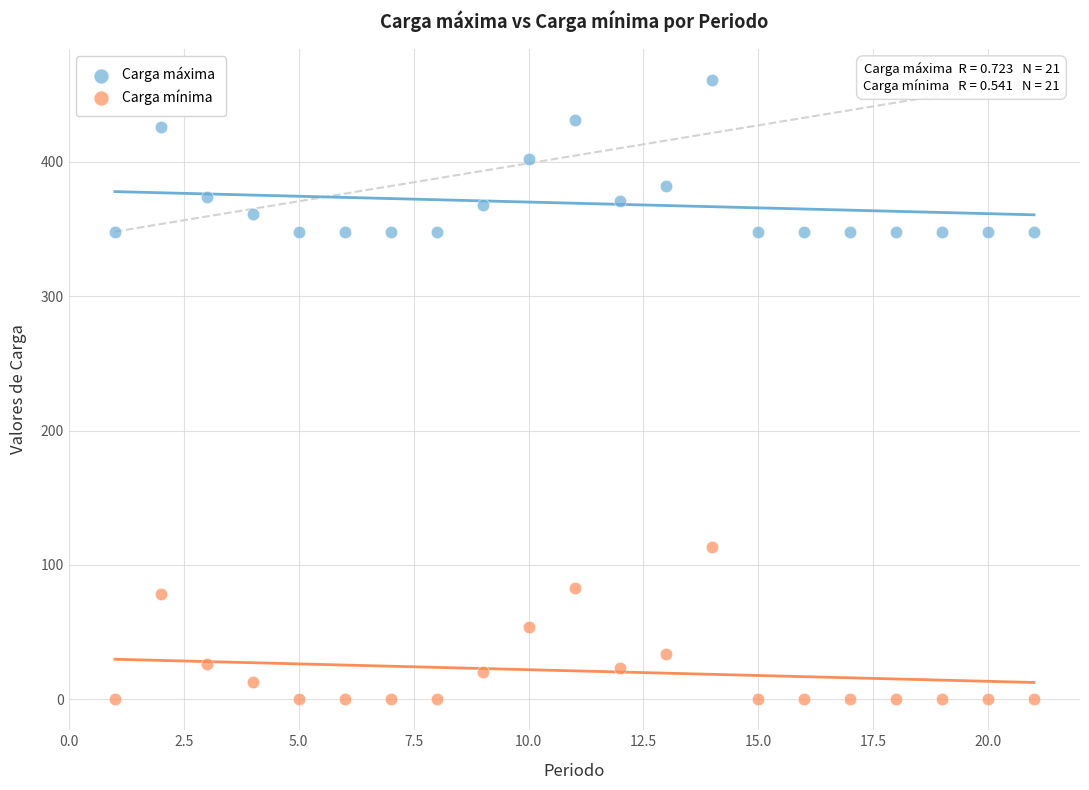

Which series contains the lowest Y value?

Carga mínima